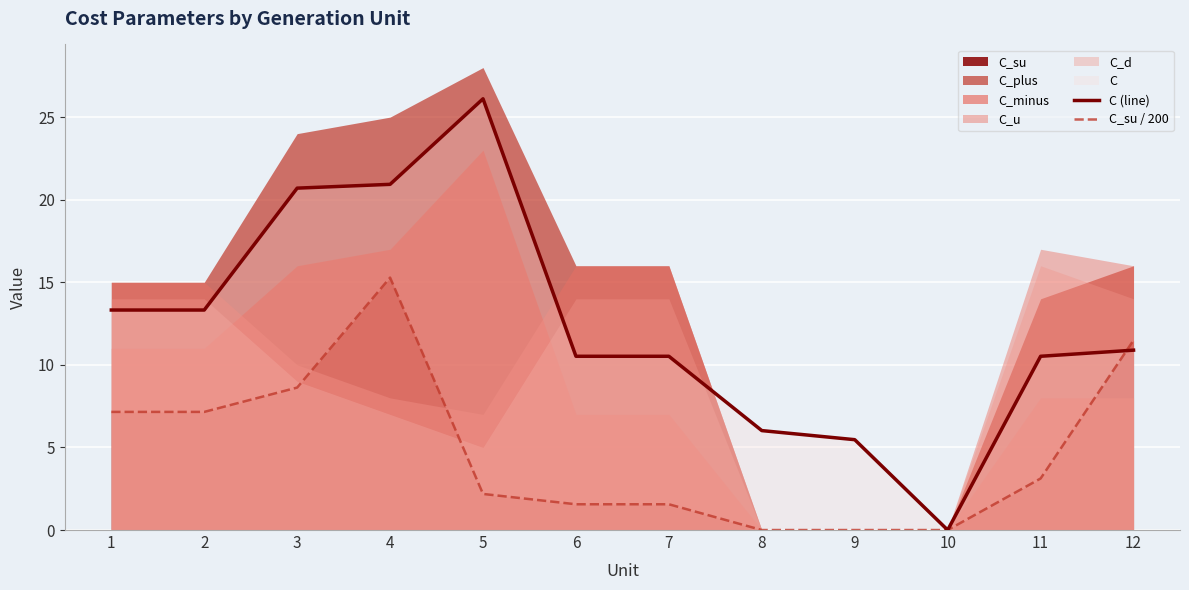

At which category does C (line) reach its first local valley?

10